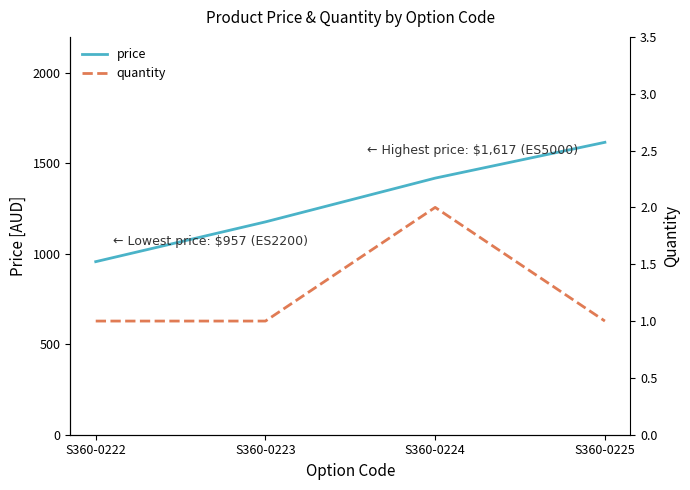

At which category does quantity reach its first local peak?

S360-0224